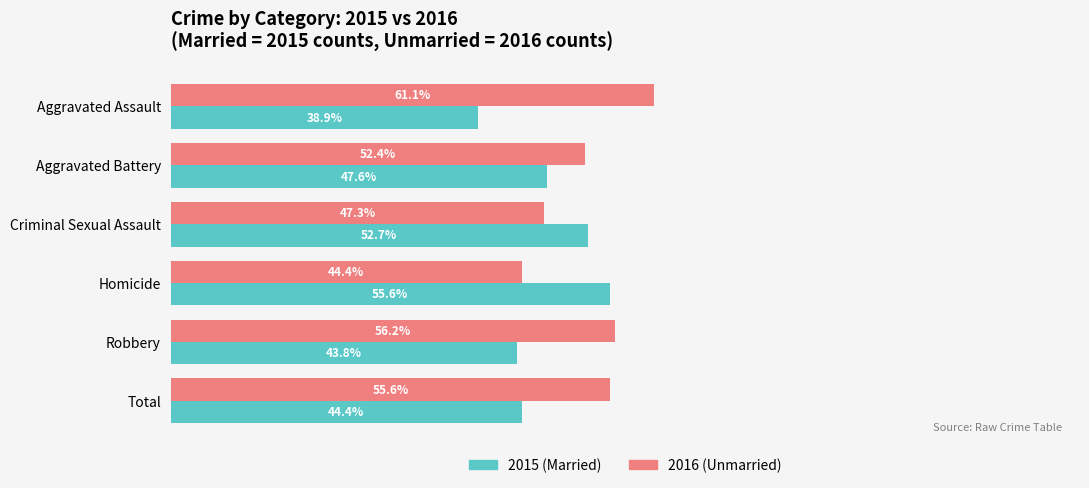

Which label corresponds to the smallest value in the chart?

Aggravated Assault